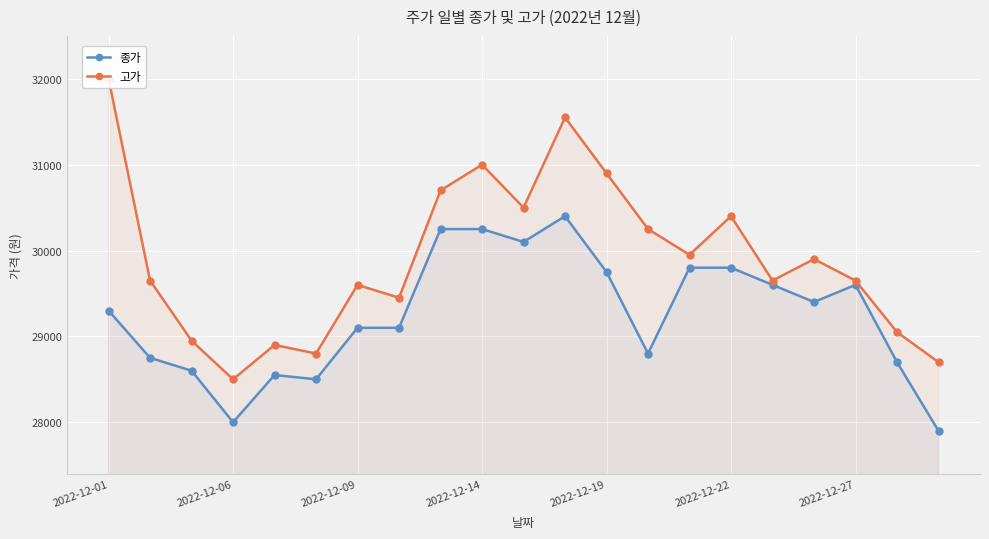

The value of 종가 at 2022-12-22 is 14026. True or false?

False